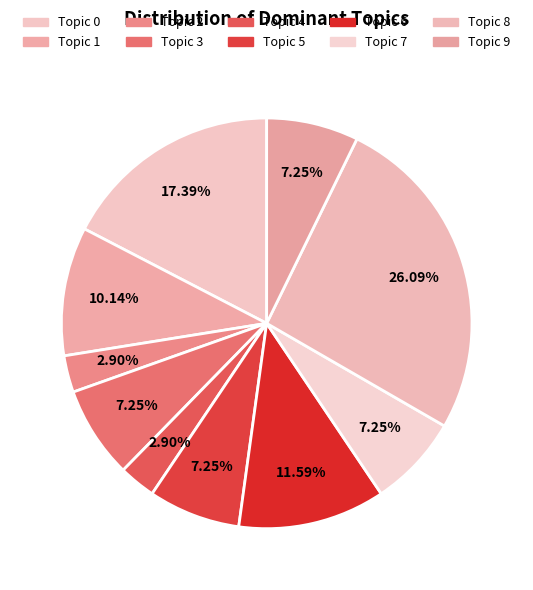

How many segments does this pie chart have?

10